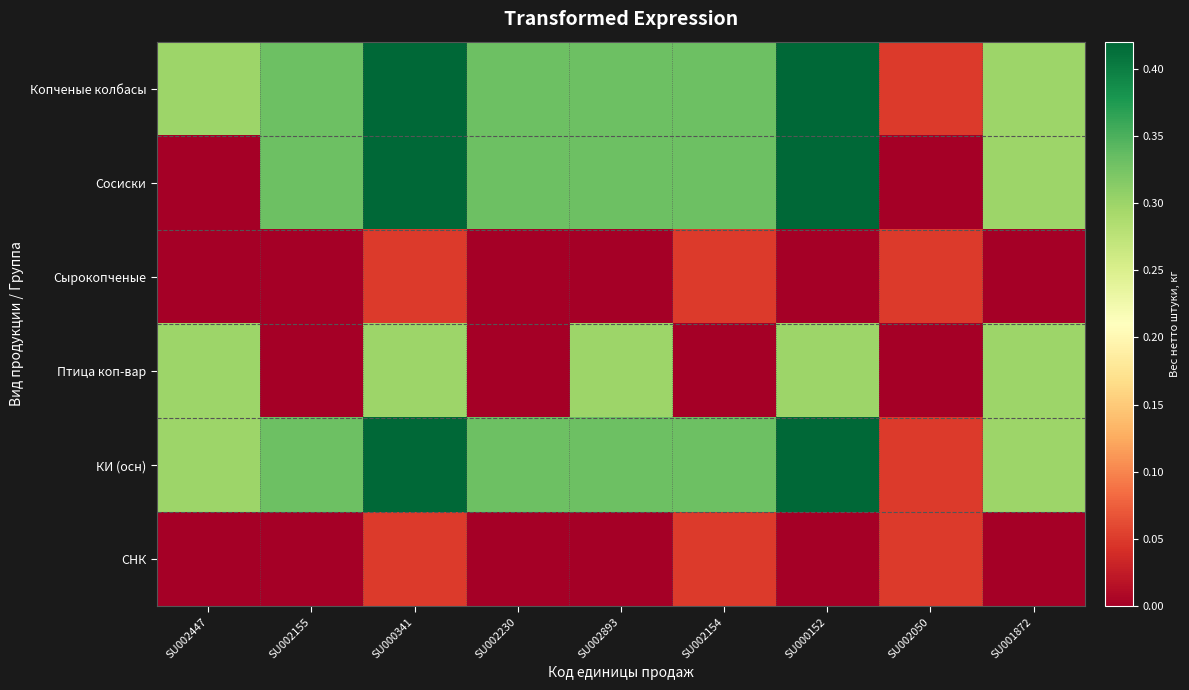

Count the number of data series in this chart.

6